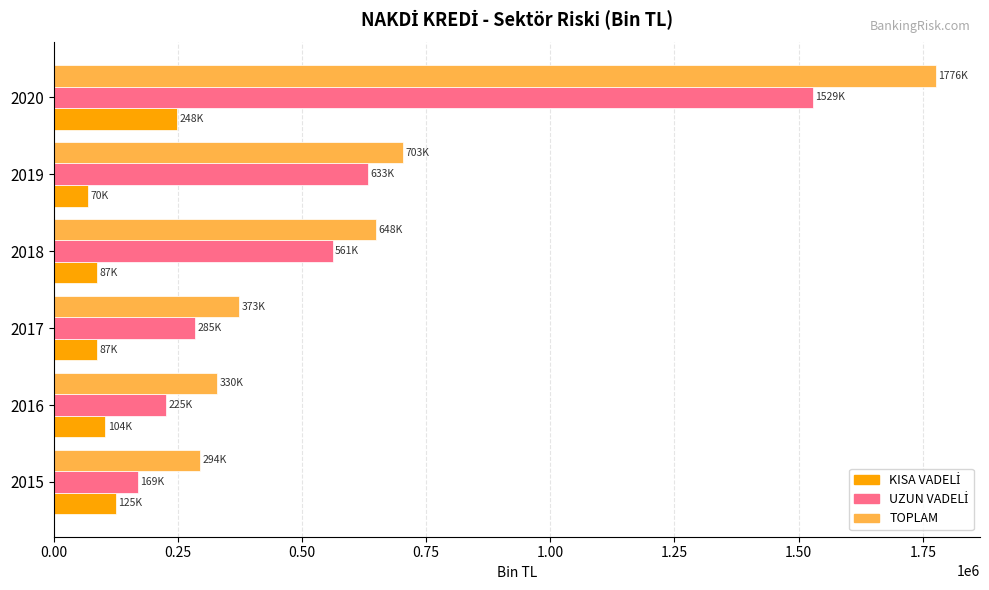

The value of TOPLAM at 2018 is 890007.0. True or false?

False